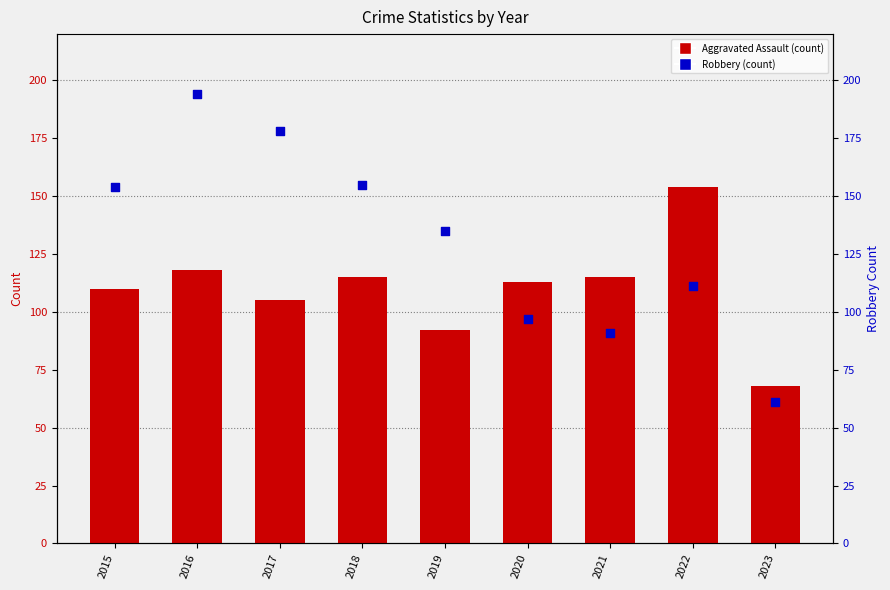

Which series has the widest spread of Y values?

Robbery